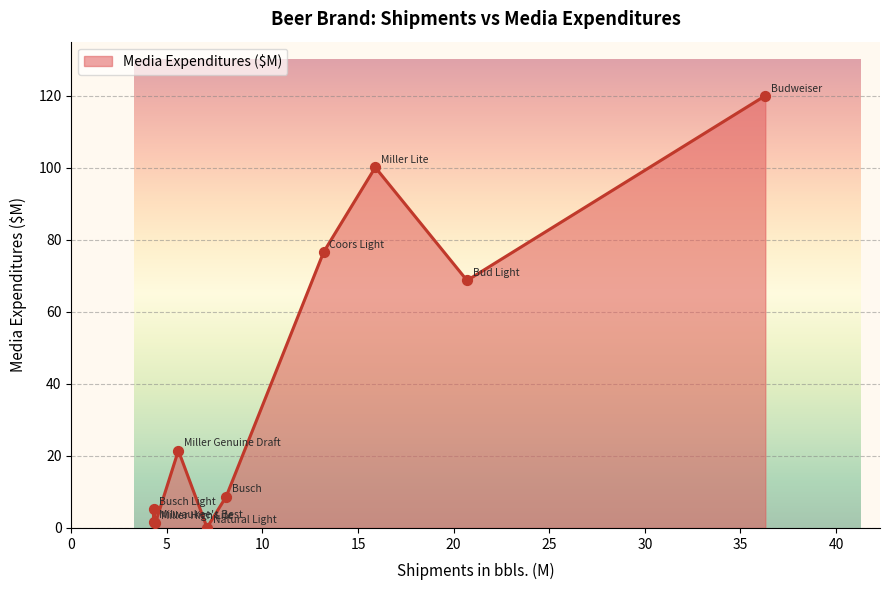

Which has a higher value, Miller Lite or Natural Light?

Miller Lite